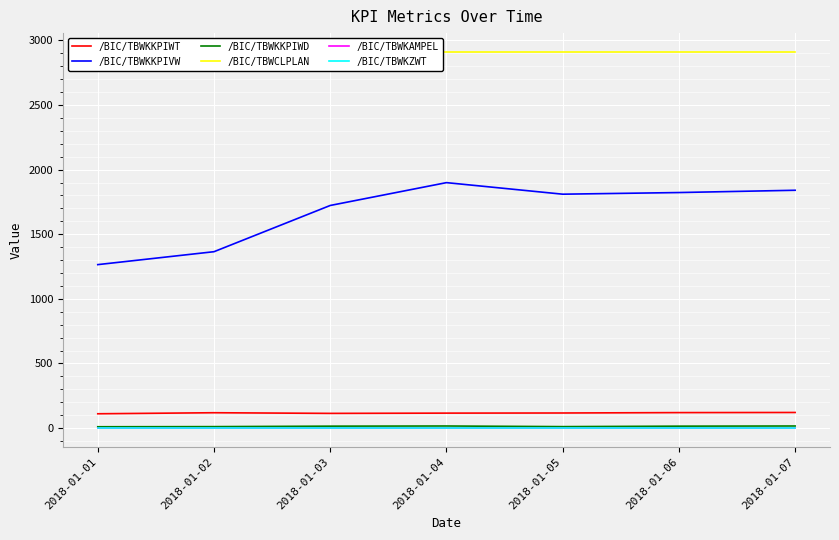

At how many categories does at least one series exceed 2733?

7